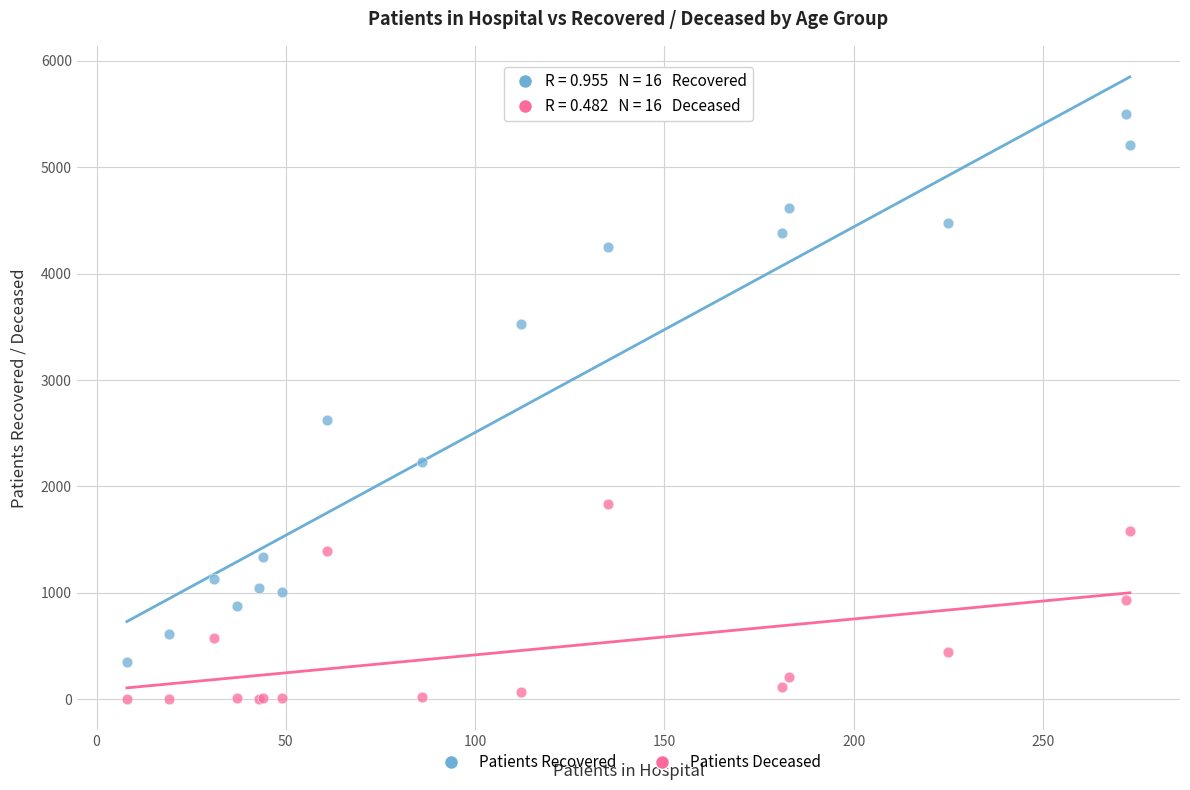

Which series has the largest Y range (max minus min)?

Patients Recovered